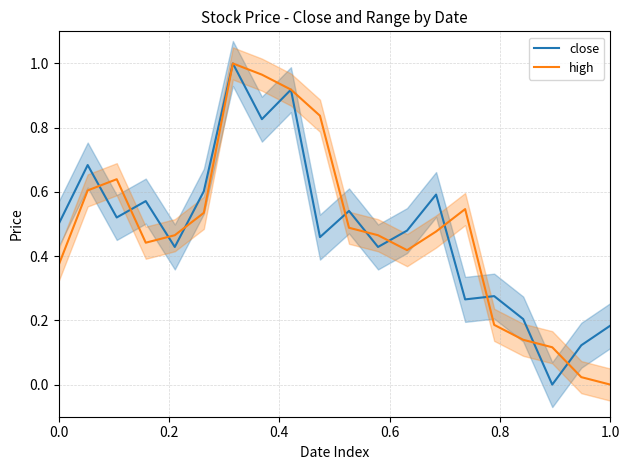

The value of close at 0.0 is 0.5. True or false?

True